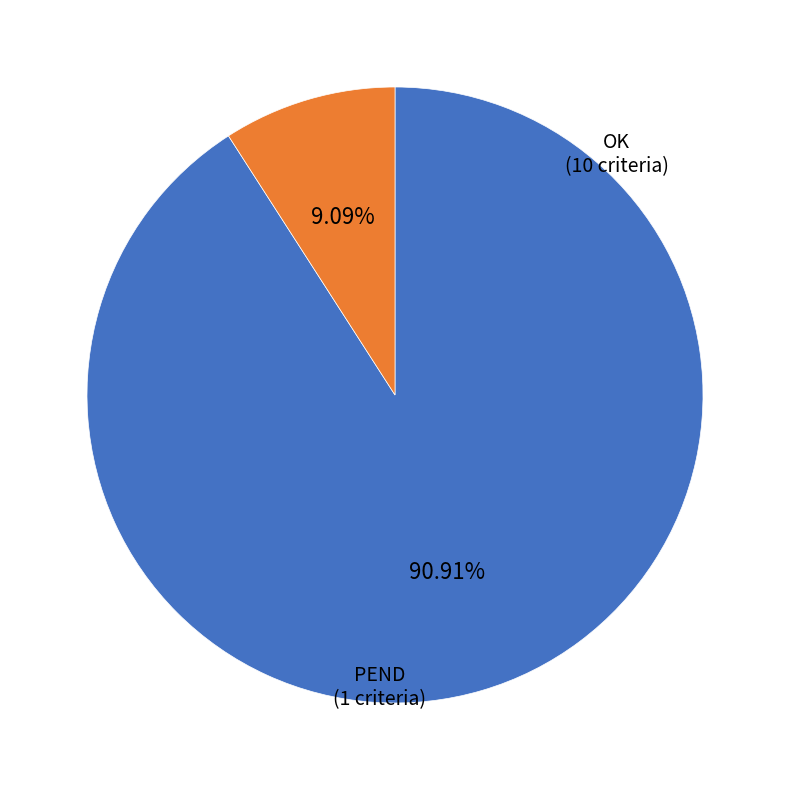

Does any single category account for the majority?

Yes